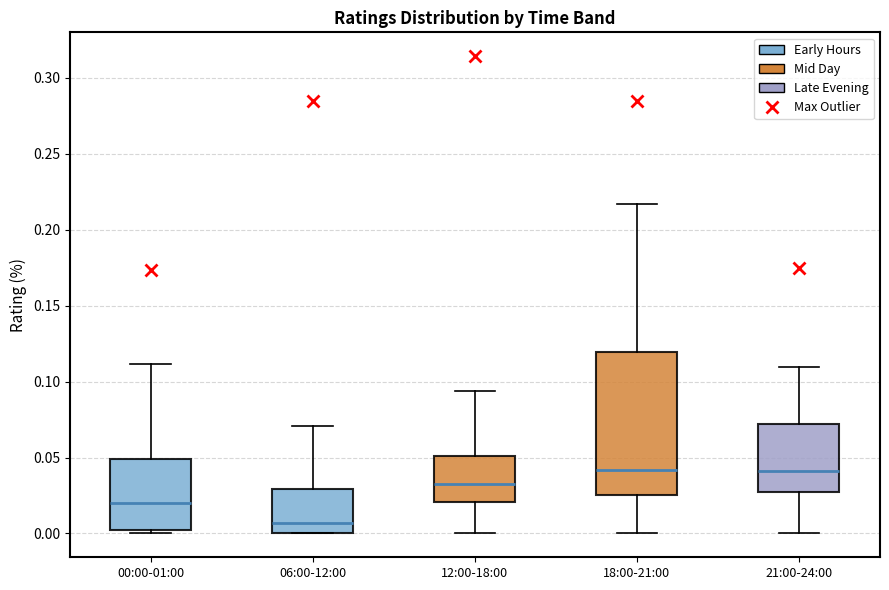

Reading left to right, read every box against the y-axis: the position of its median line, the range the box covers, and the ends of its whiskers. The values are not printed on the chart, so give them approximately, as read against the axis.

00:00-01:00: median 0.020, box 0.000 to 0.050, whiskers 0.000 (just below the box's lower edge) to 0.110
06:00-12:00: median 0.005, box 0.000 to 0.030, whiskers 0.000 to 0.070
12:00-18:00: median 0.030, box 0.020 to 0.050, whiskers 0.000 to 0.095
18:00-21:00: median 0.040, box 0.025 to 0.120, whiskers 0.000 to 0.215
21:00-24:00: median 0.040, box 0.030 to 0.070, whiskers 0.000 to 0.110